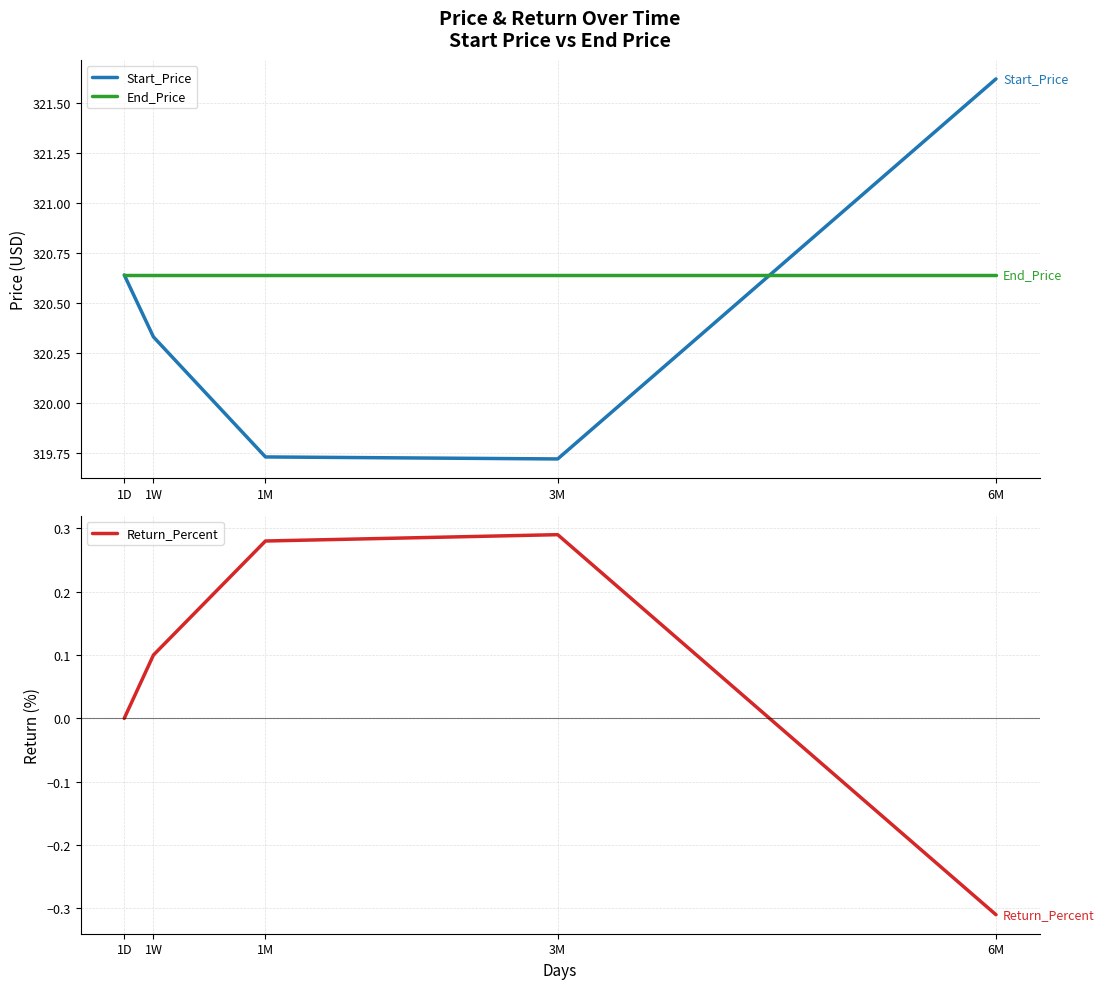

Count the number of data series in this chart.

3